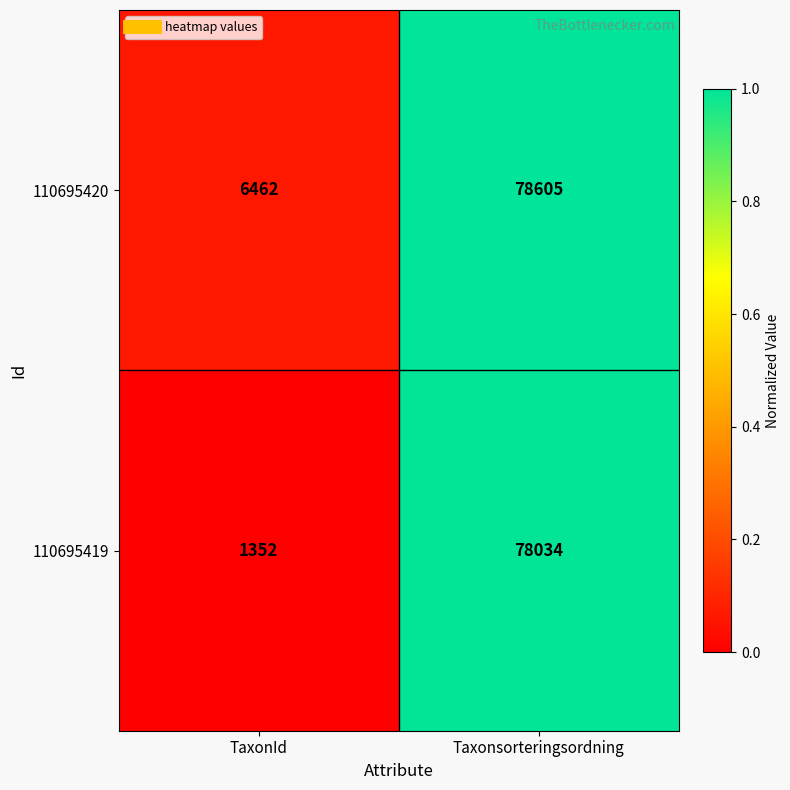

Reading left to right, list all the values displayed in this chart.

110695420: 6462	78605
110695419: 1352	78034